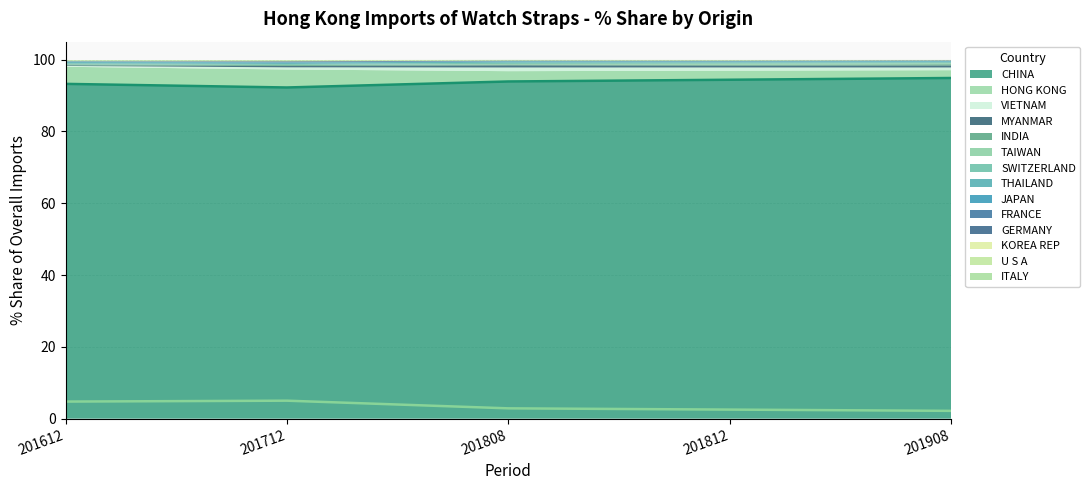

How many categories are shown in the chart?

5